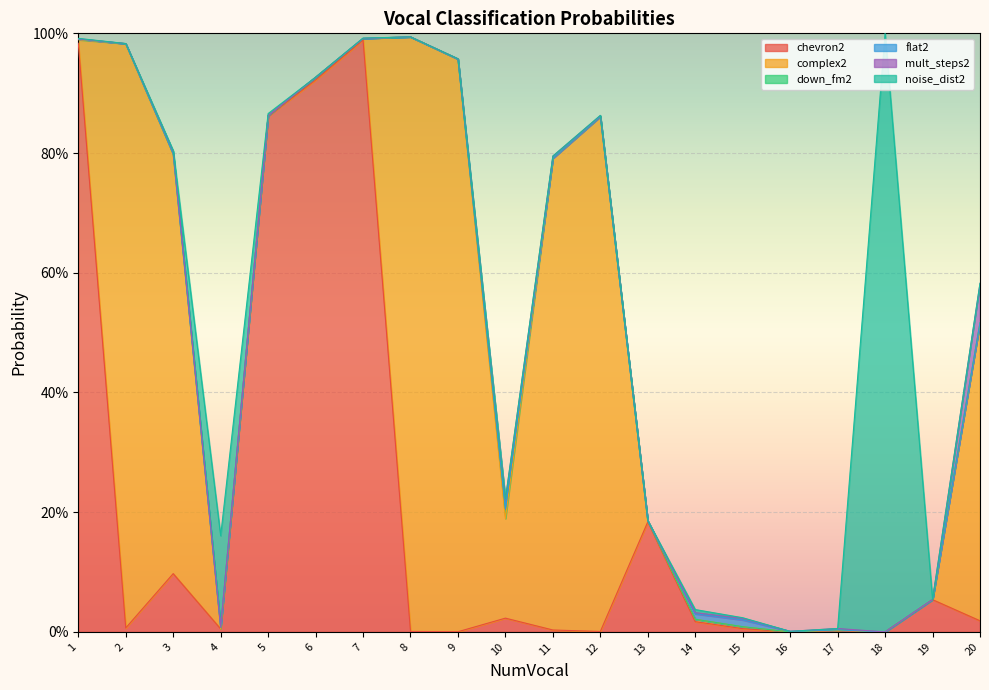

What is the value of the mult_steps2 point at the 20th from the left?

0.1